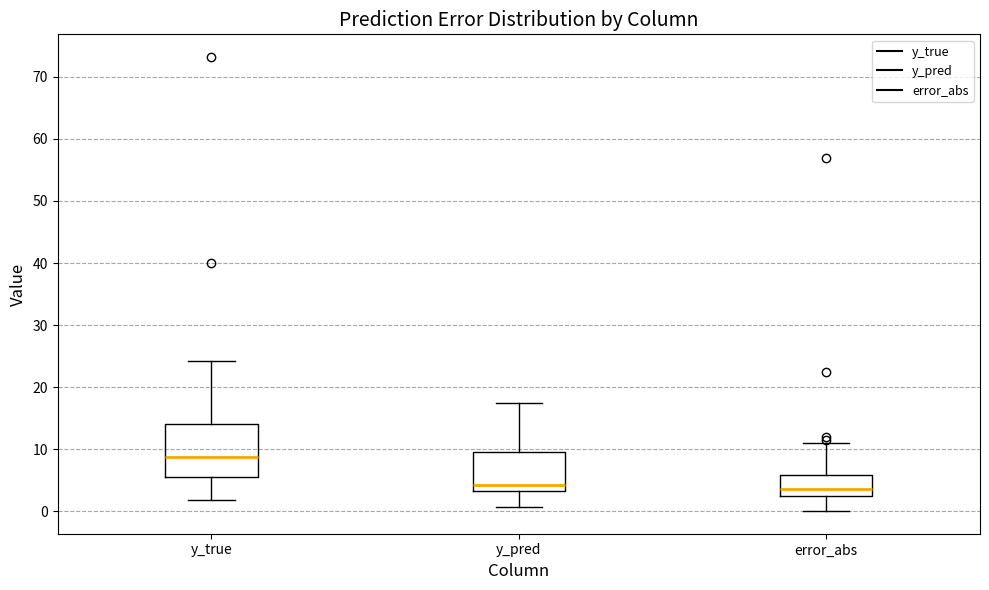

Which box's median line is the highest?

y_true